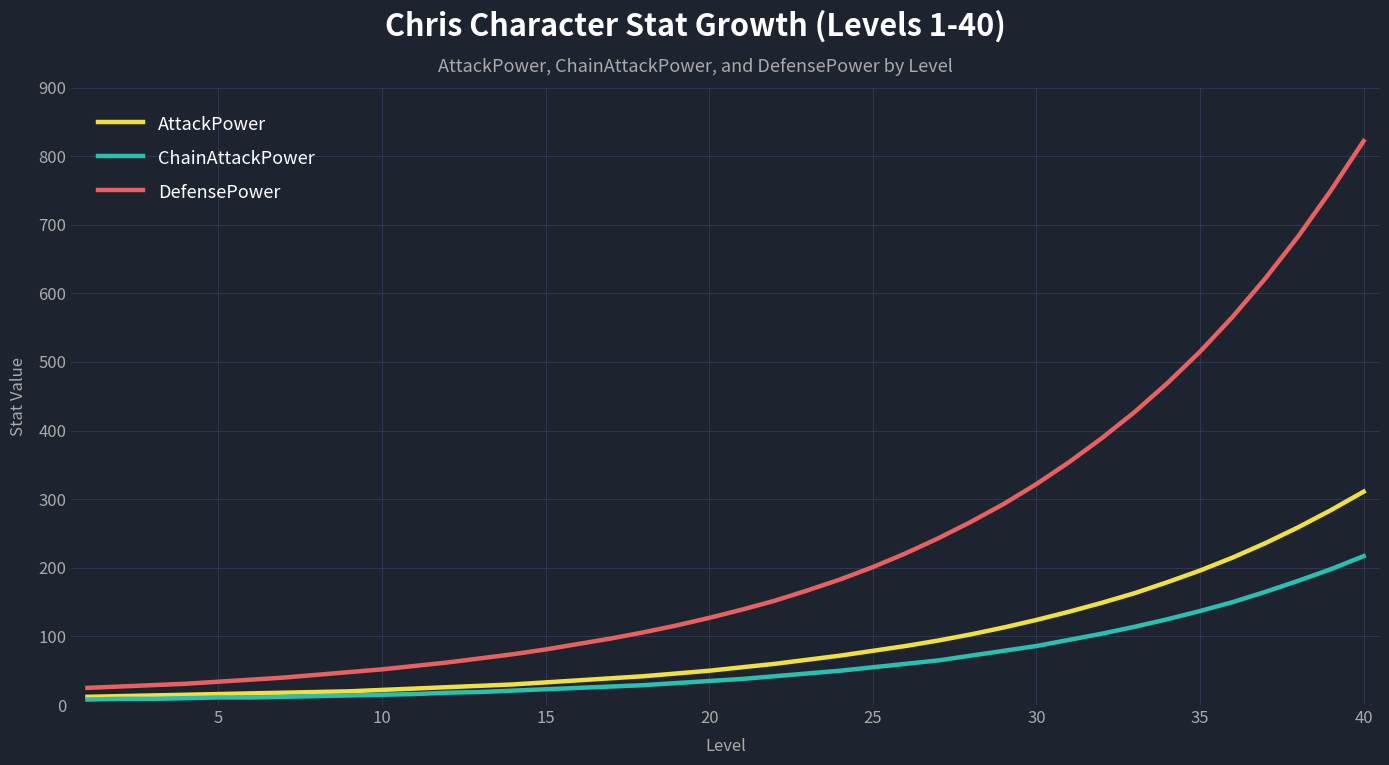

What is the maximum value shown in the chart?

822